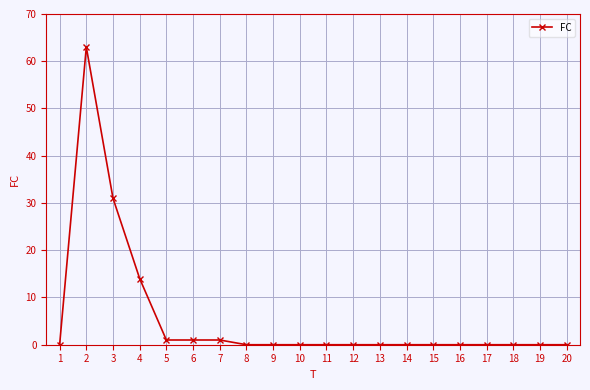

What is the sum of all values?

111